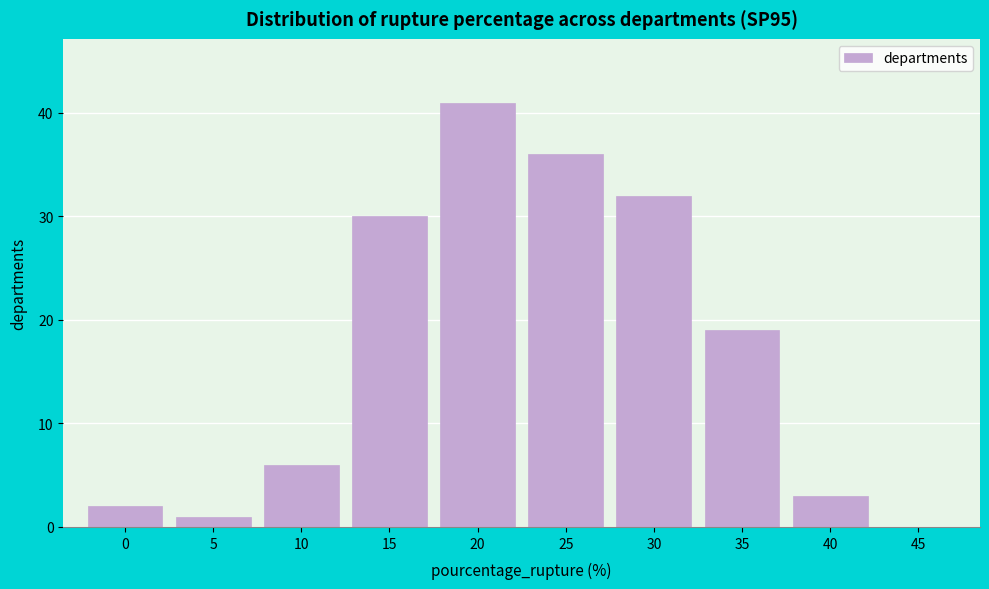

Reading right to left, transcribe all the data shown in this chart.

45=0	40=3	35=19	30=32	25=36	20=41	15=30	10=6	5=1	0=2